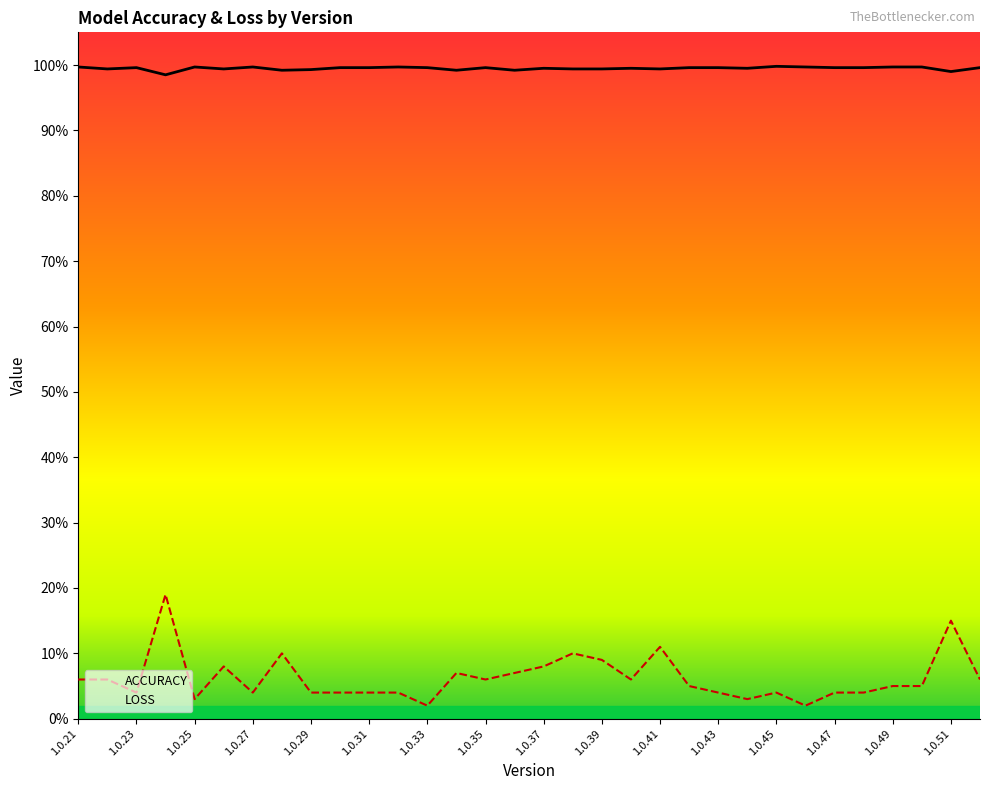

How many categories are shown in the chart?

32